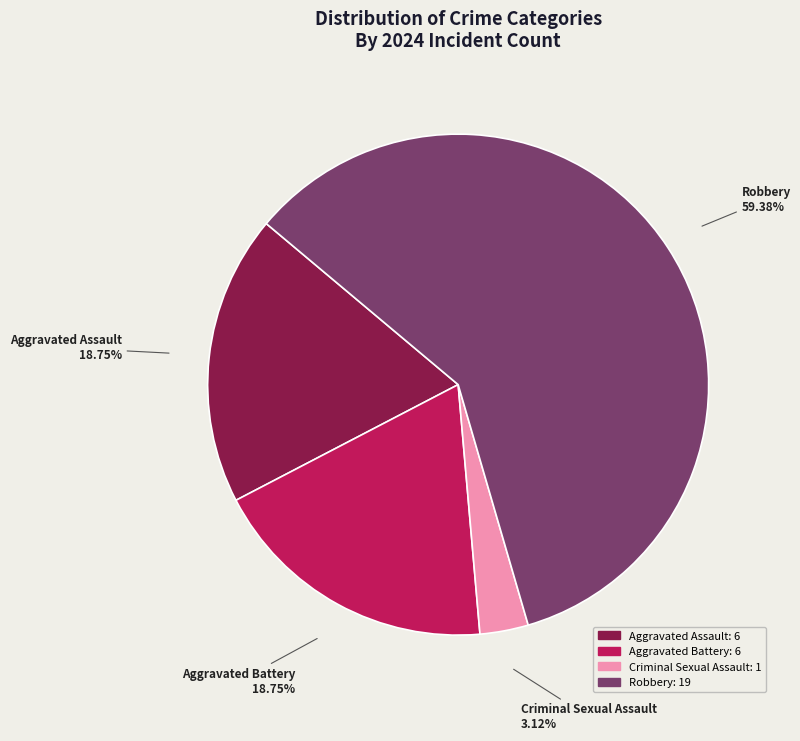

Is there a majority slice in this chart?

Yes